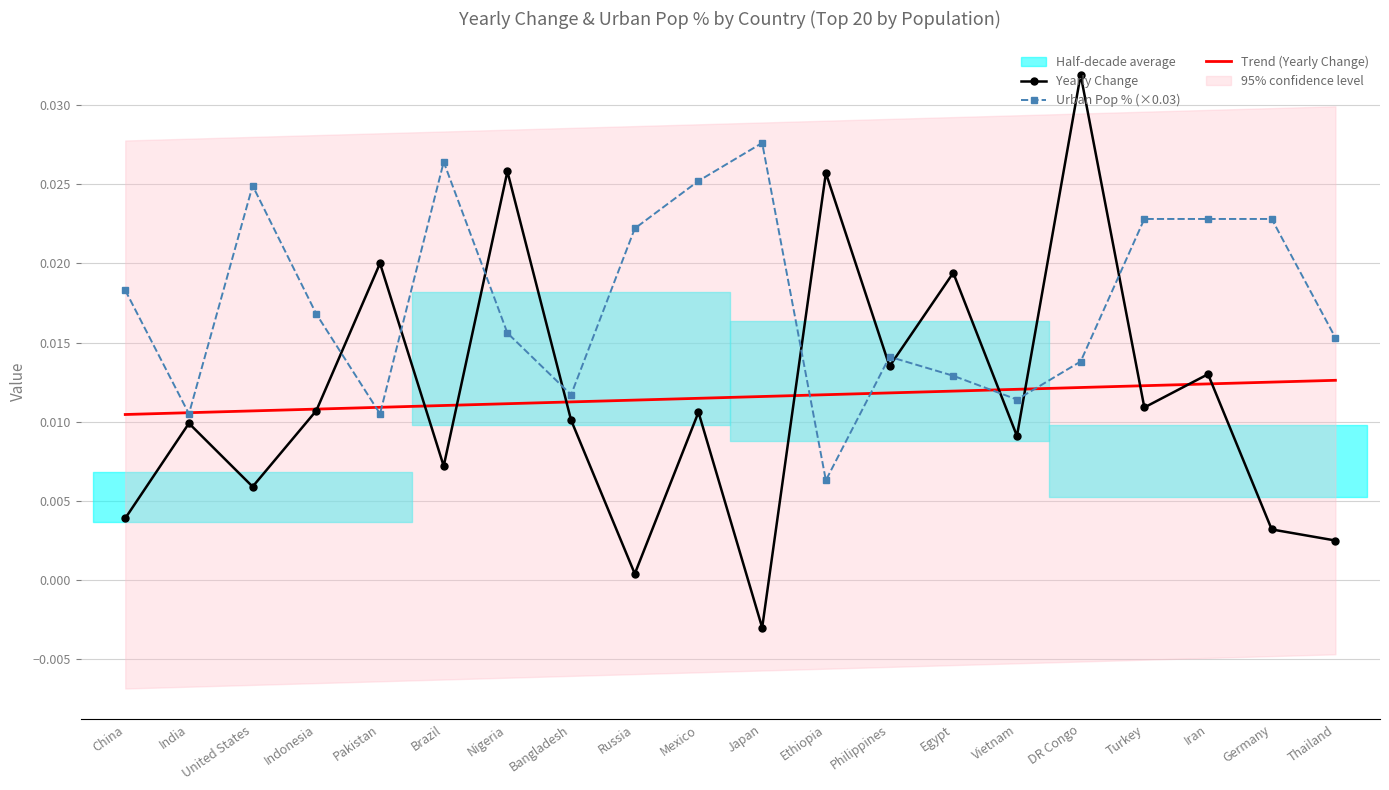

Which category has the lowest value in the Urban Pop % (×0.03) series?

Ethiopia